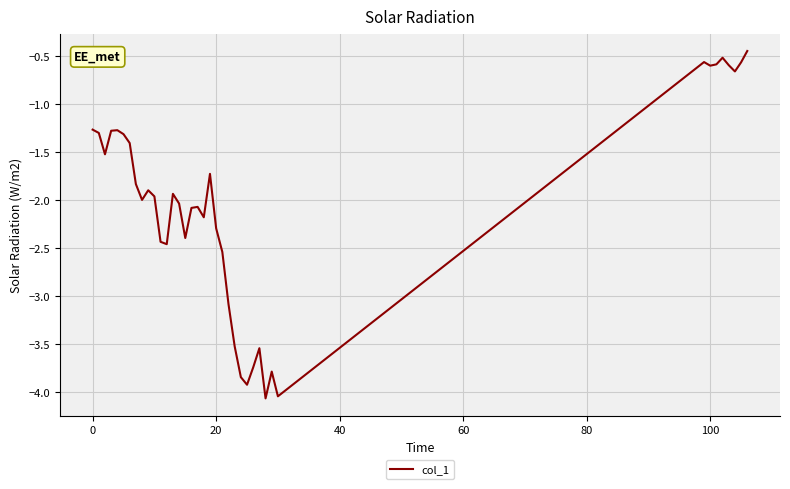

What is the difference between the maximum and minimum values?

3.6